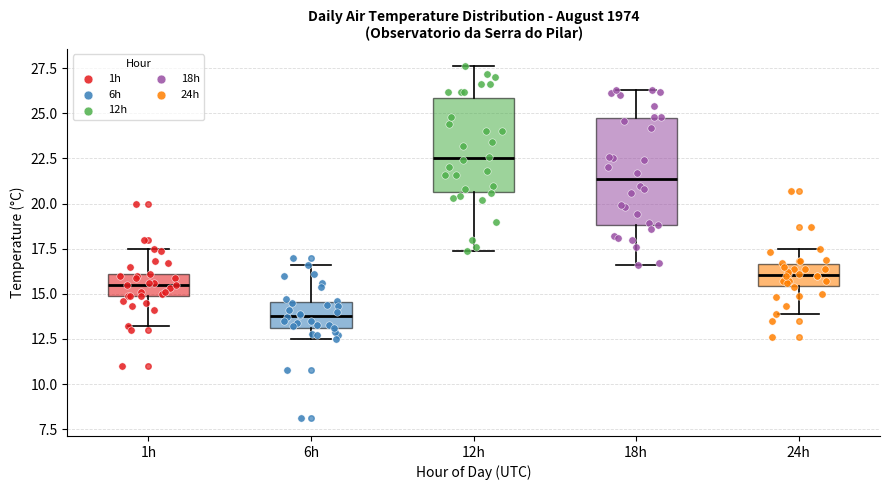

Where is the lower edge of the box for 1h on the y-axis? The values are not printed on the chart, so give them approximately, as read against the axis.

15.0